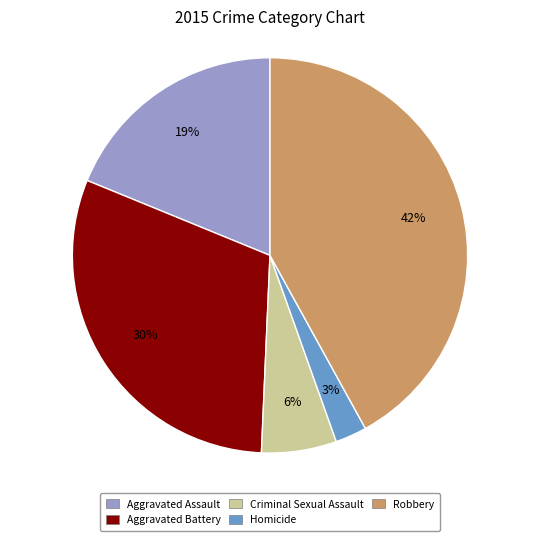

Which category has the smallest portion of the pie?

Homicide